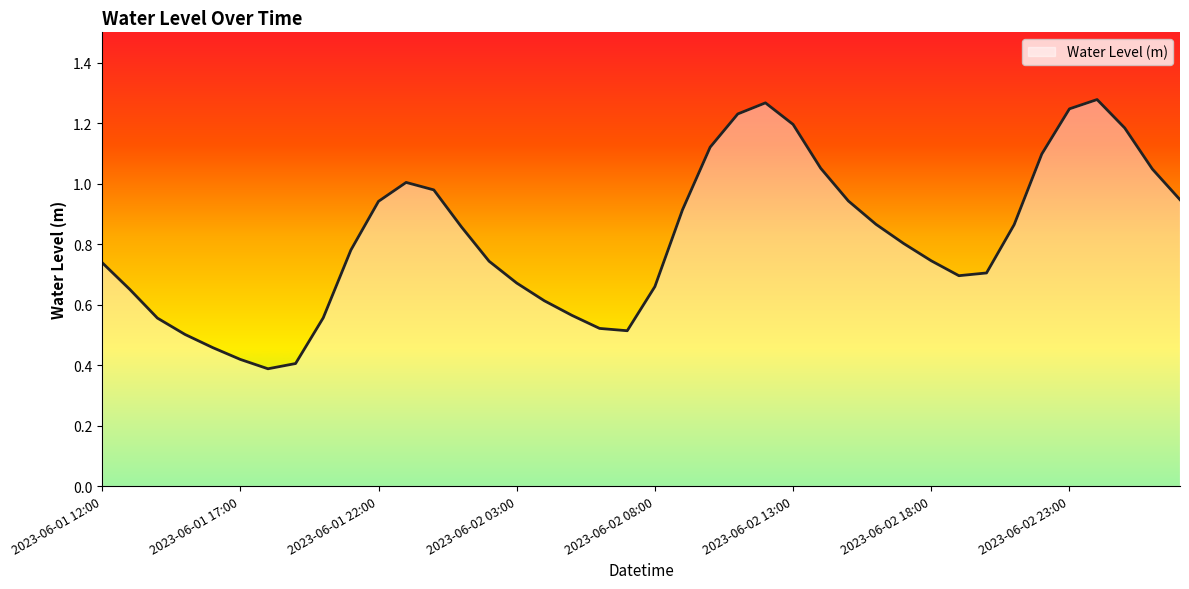

How many lines are shown in the chart?

1